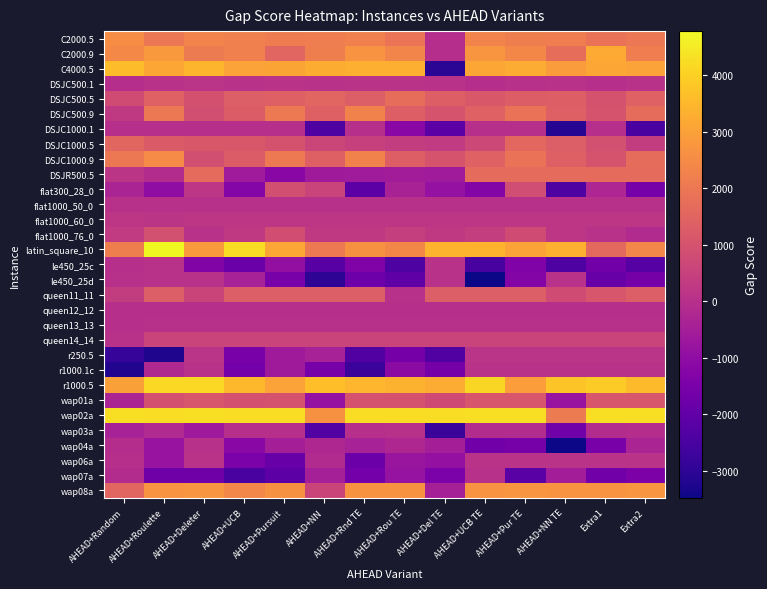

Which has a higher value, Extra1 or AHEAD+Pur TE?

AHEAD+Pur TE